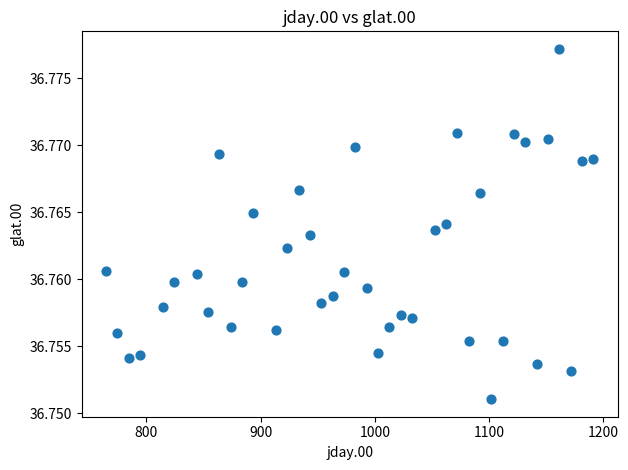

What is the range of X values (max minus min)?

426.4